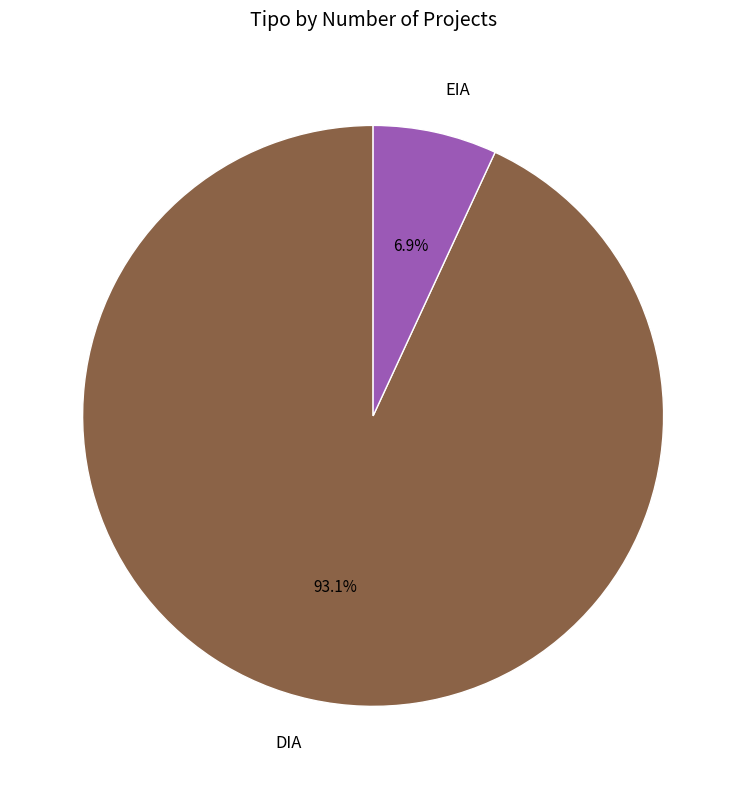

What is the ratio of the value at EIA to the value at DIA?

0.1